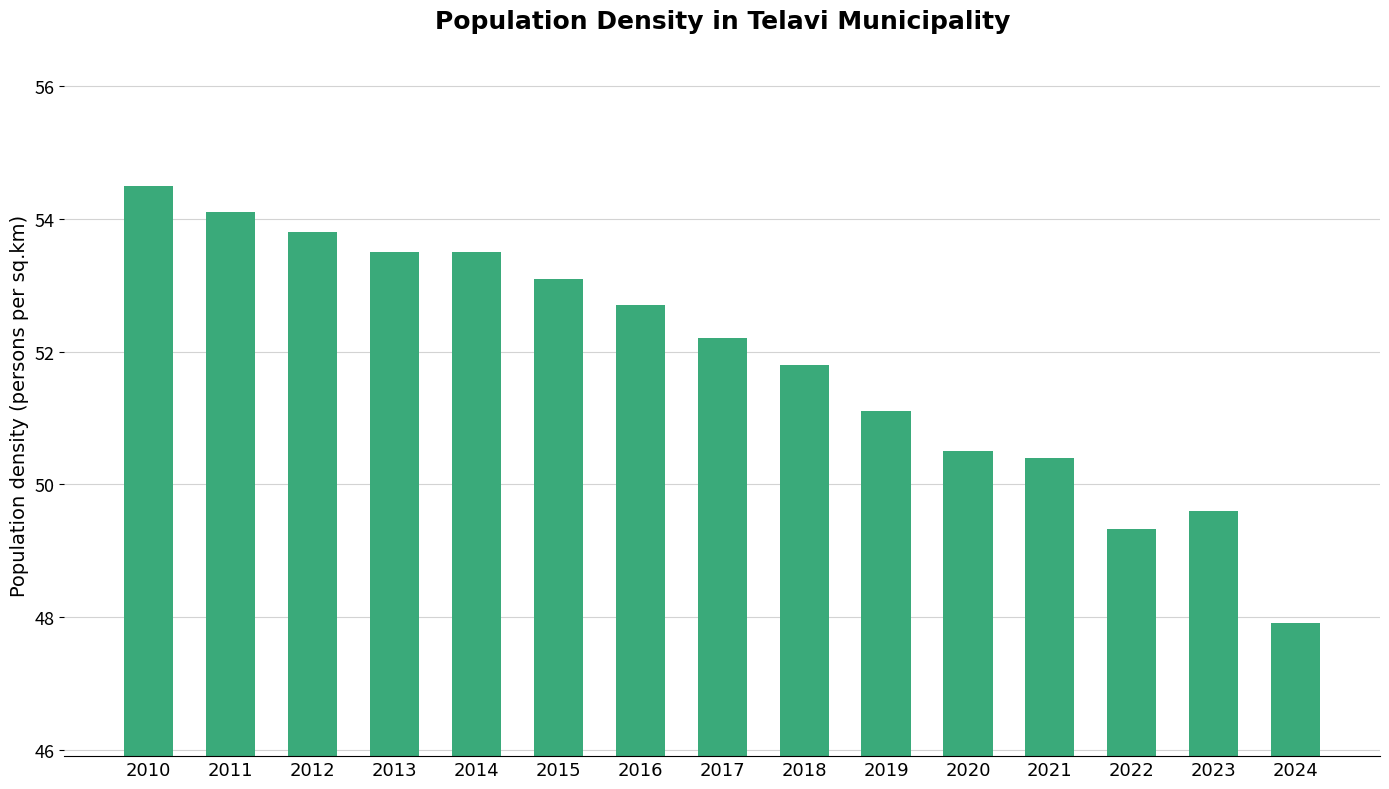

At which label is the value closest to 51?

2019